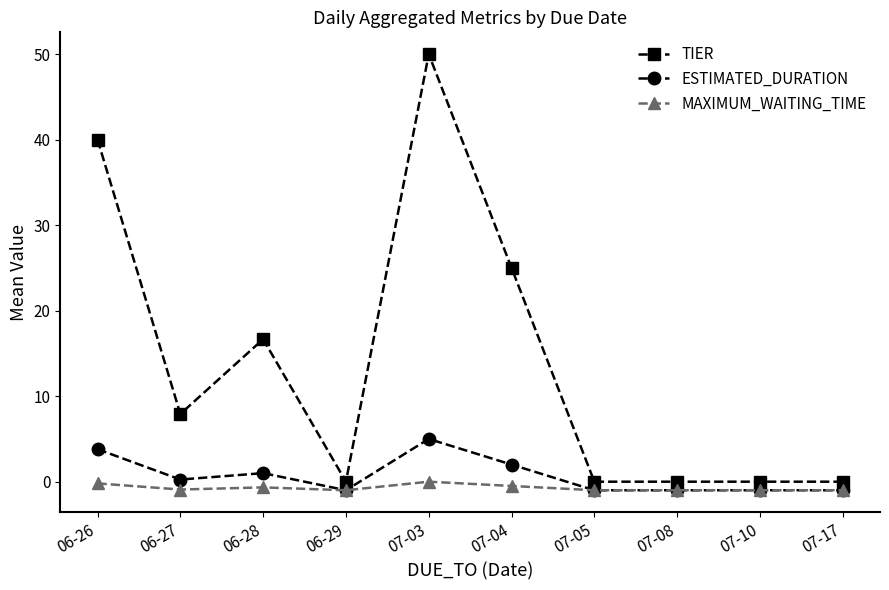

Which category has the highest value in the ESTIMATED_DURATION series?

07-03